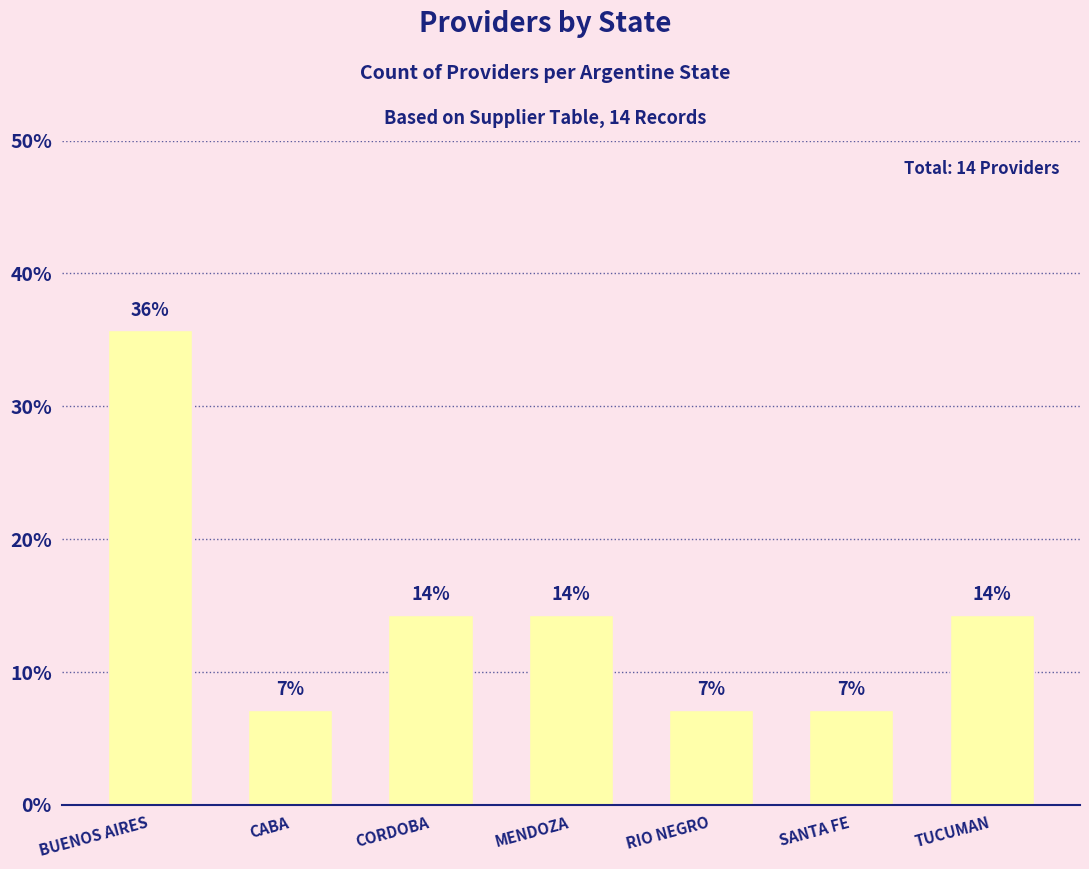

Between CORDOBA and CABA, which is larger?

CORDOBA